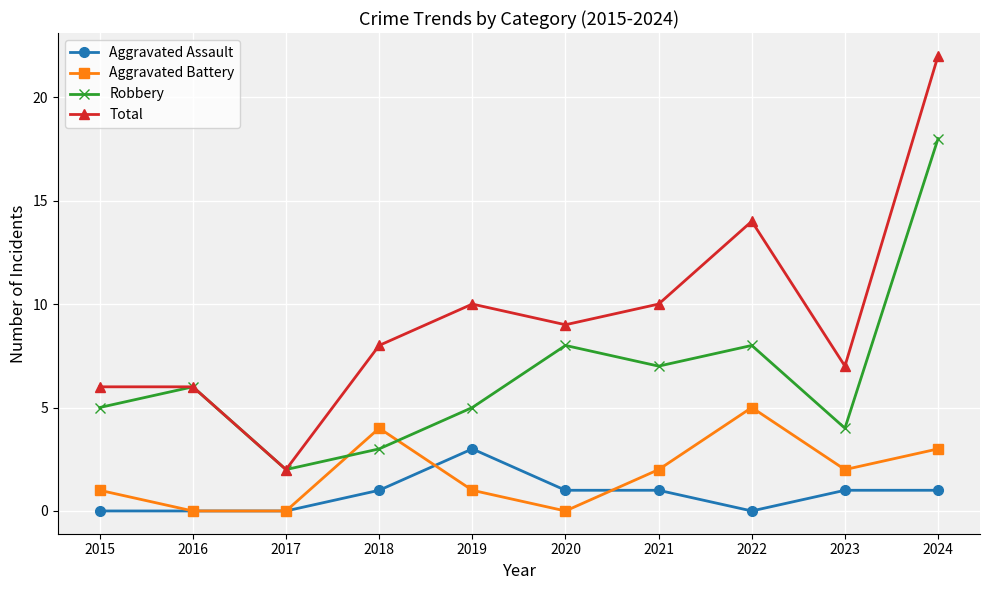

Between 2019 and 2023, which series saw the biggest shift?

Total